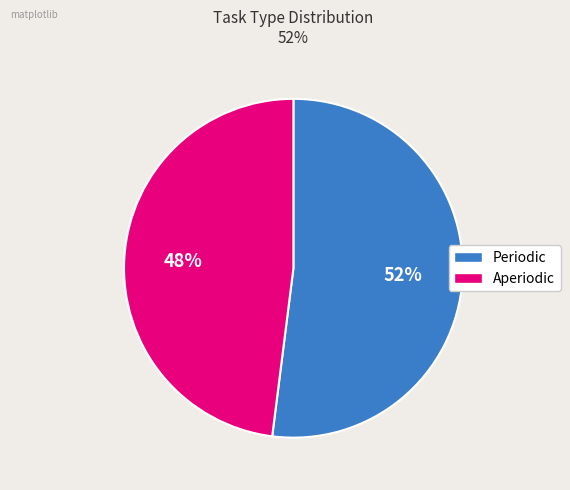

What percentage is the Aperiodic slice, to the nearest percent?

48%